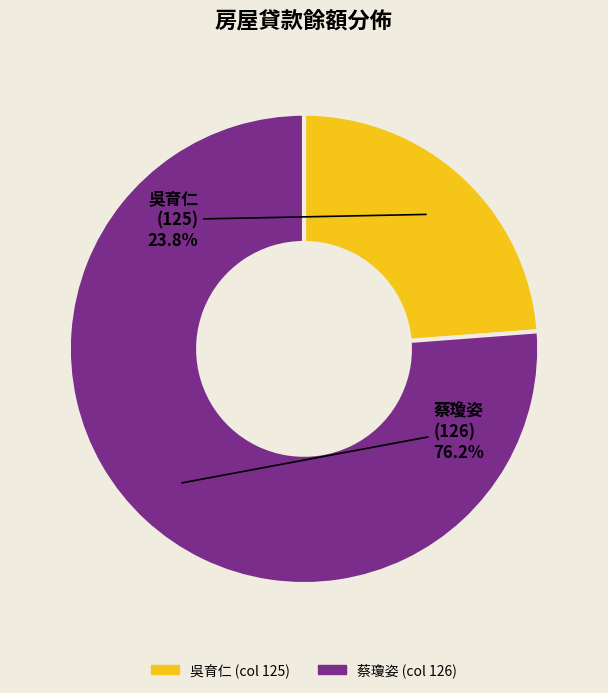

Is there any slice that represents more than half of the pie?

Yes